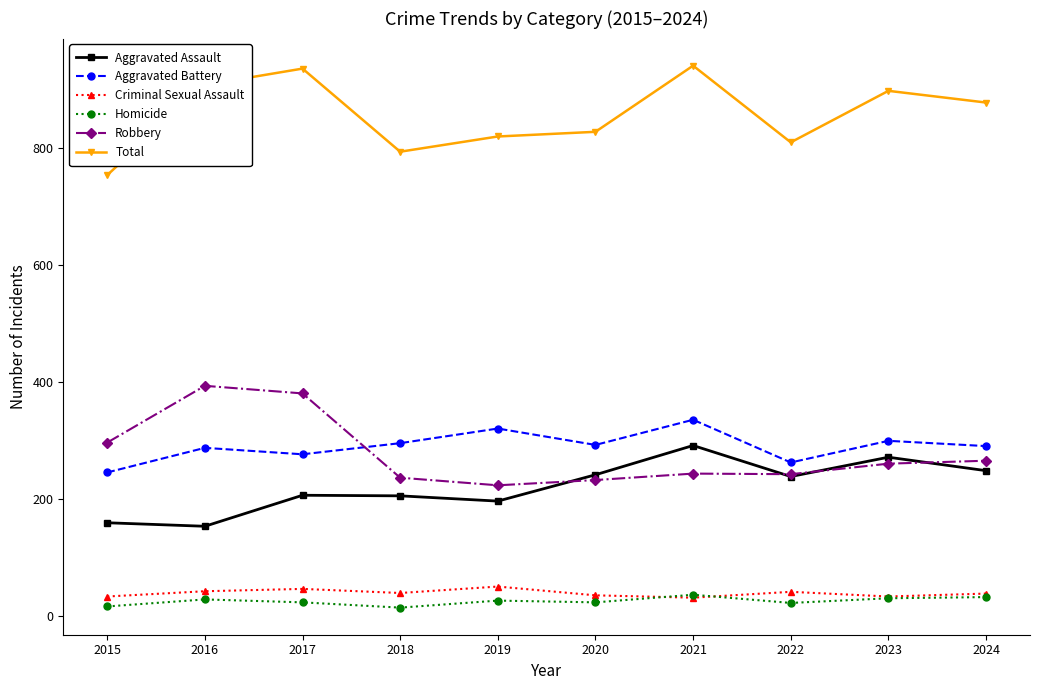

Is the value of Aggravated Battery at 2023 greater than the value of Total at 2016?

No